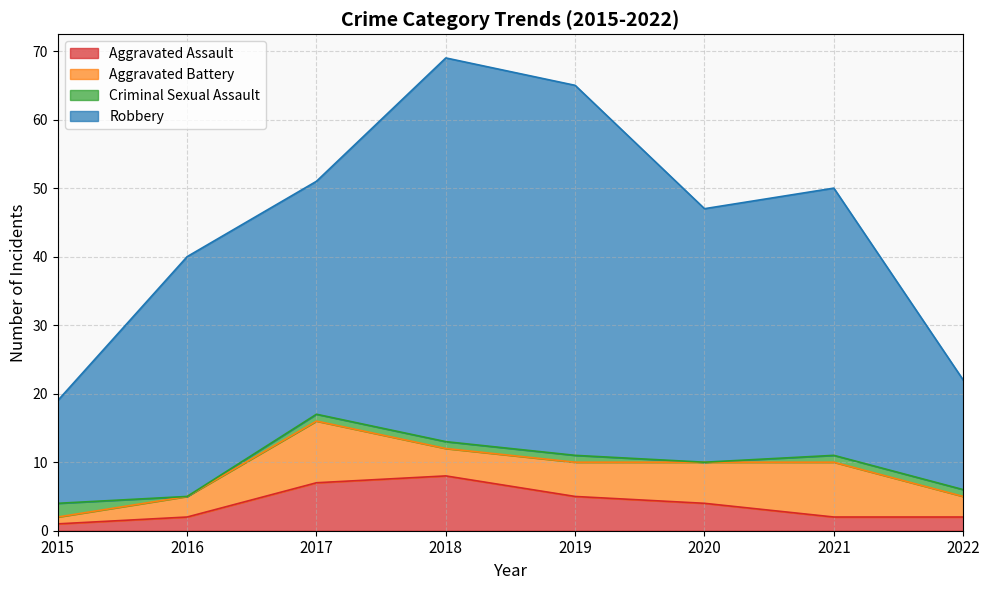

What is the value of the Robbery point at the 2nd from the left?

40